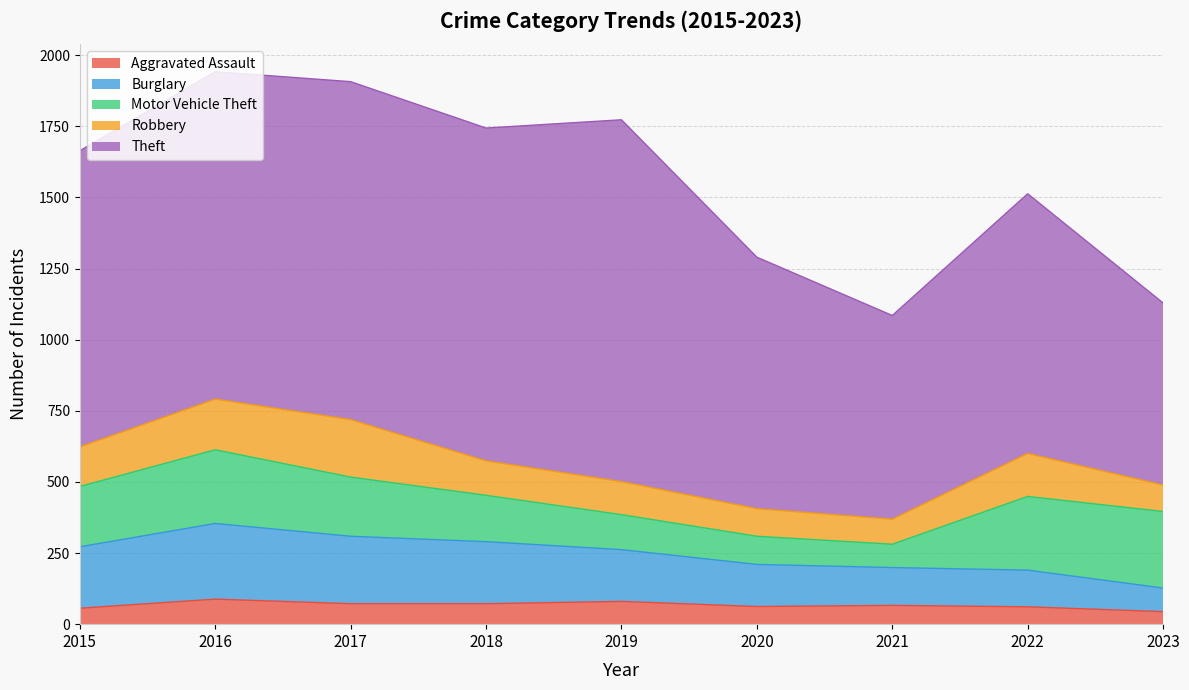

Reading left to right, transcribe all the data shown in this chart.

Aggravated Assault: 56	88	72	72	80	62	66	61	44
Burglary: 216	266	237	218	182	148	133	129	83
Motor Vehicle Theft: 212	259	208	163	123	99	82	259	269
Robbery: 139	178	202	121	116	97	88	151	93
Theft: 1041	1151	1188	1170	1272	884	716	913	640